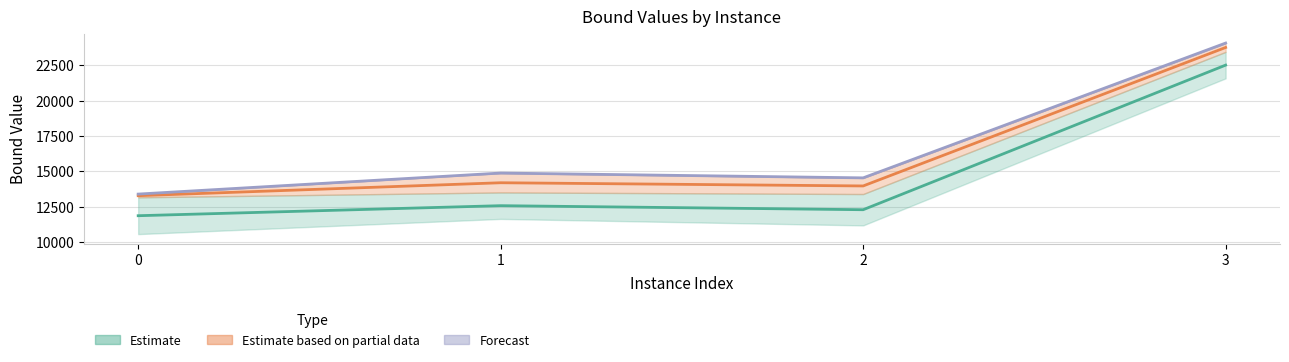

Count the number of categories in the chart.

4